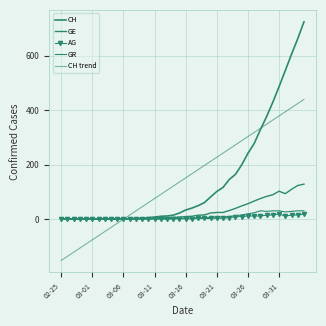

What is the value of the CH trend point at the 15th from the left?

60.0